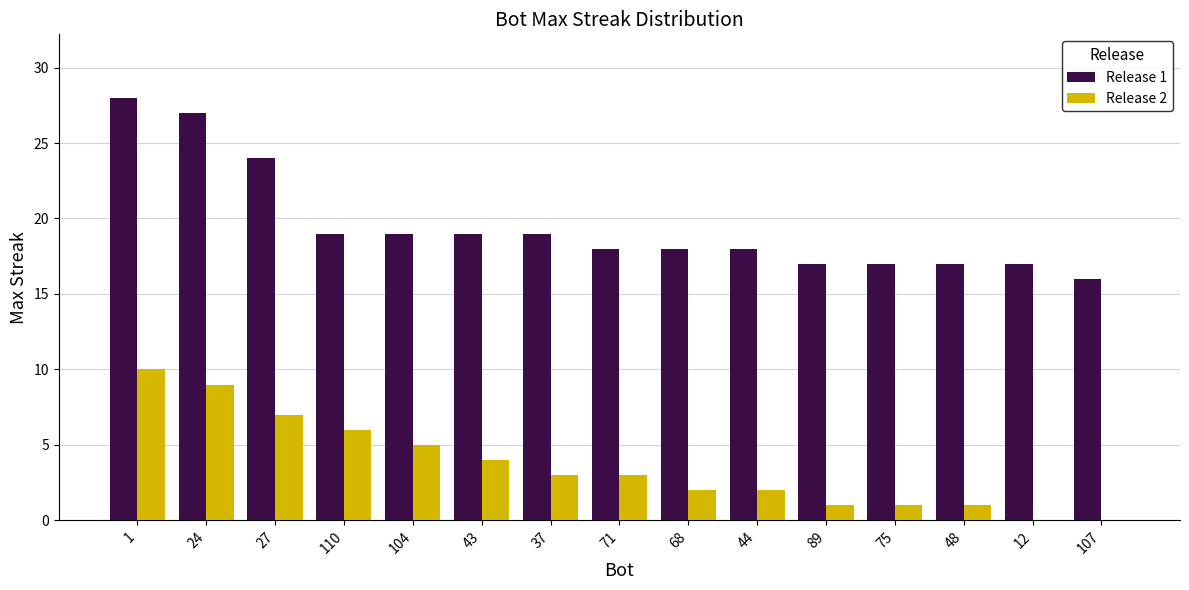

Are the bars horizontal?

No